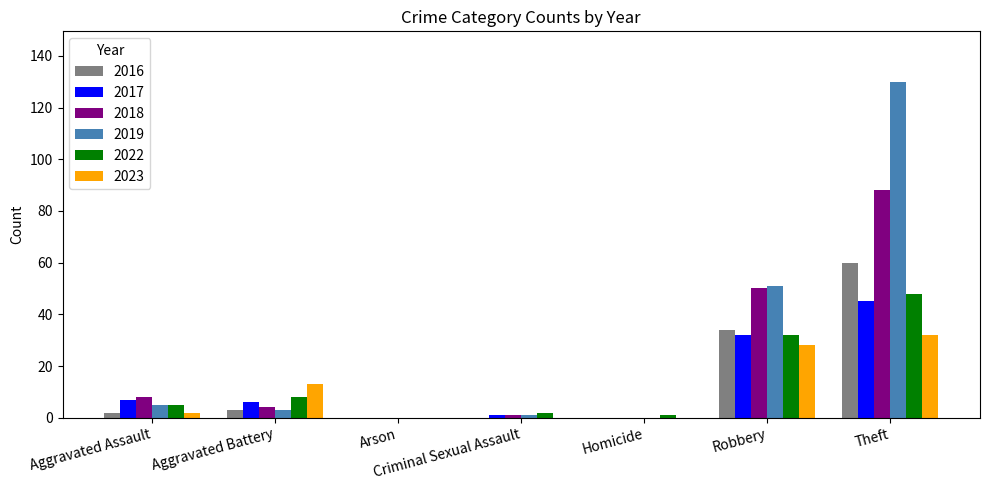

At which label is 2019 closest to 65?

Robbery